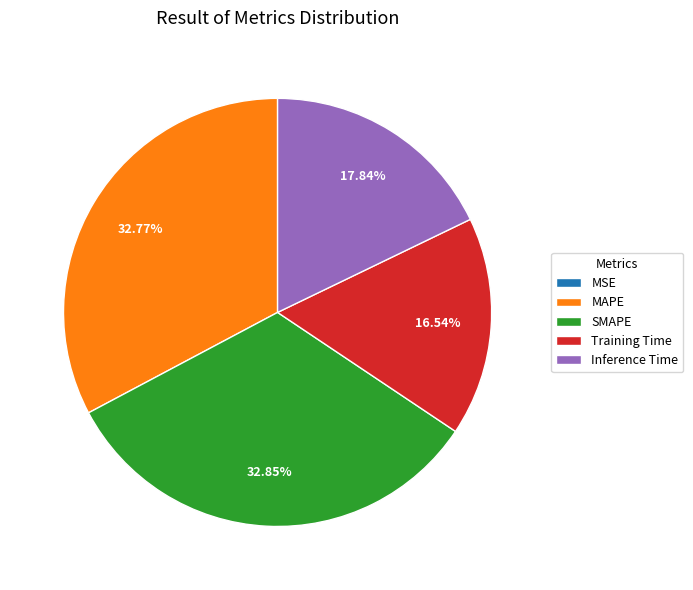

Is MAPE the majority of the pie?

No